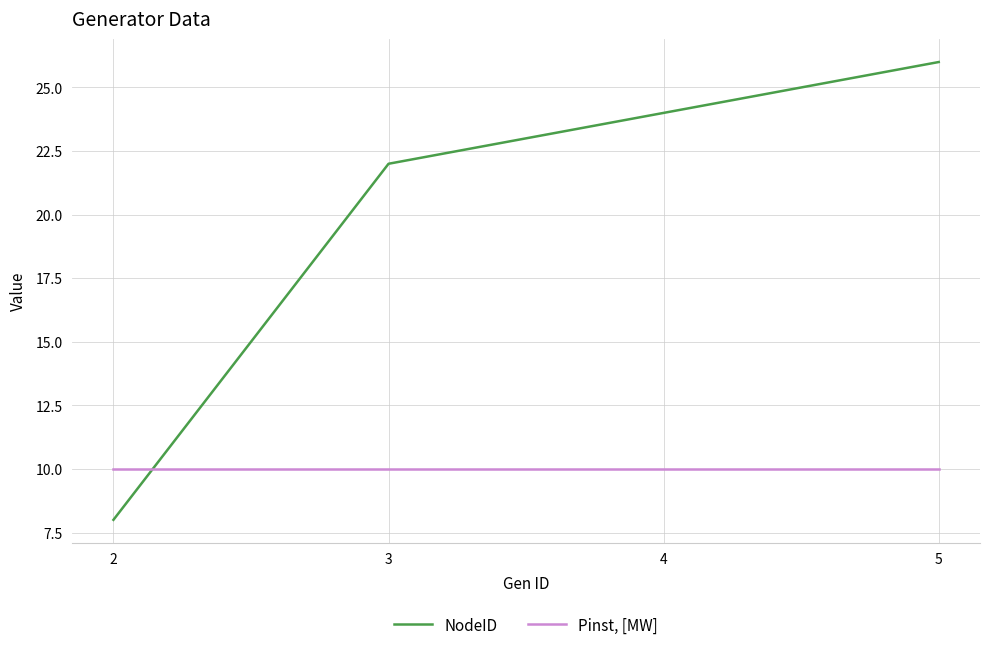

How many lines are shown in the chart?

2